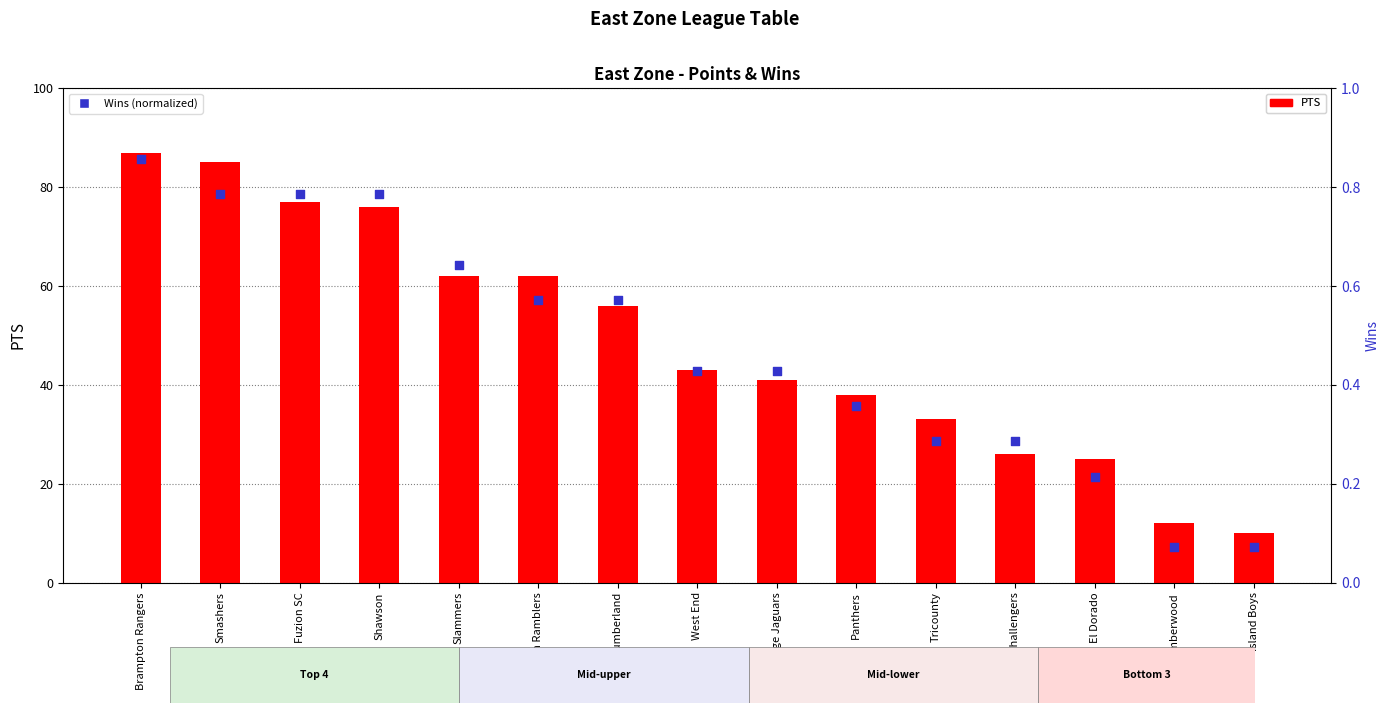

Is the value of PTS at Wakenaam Ramblers greater than the value of W (normalized) at Cumberland?

Yes